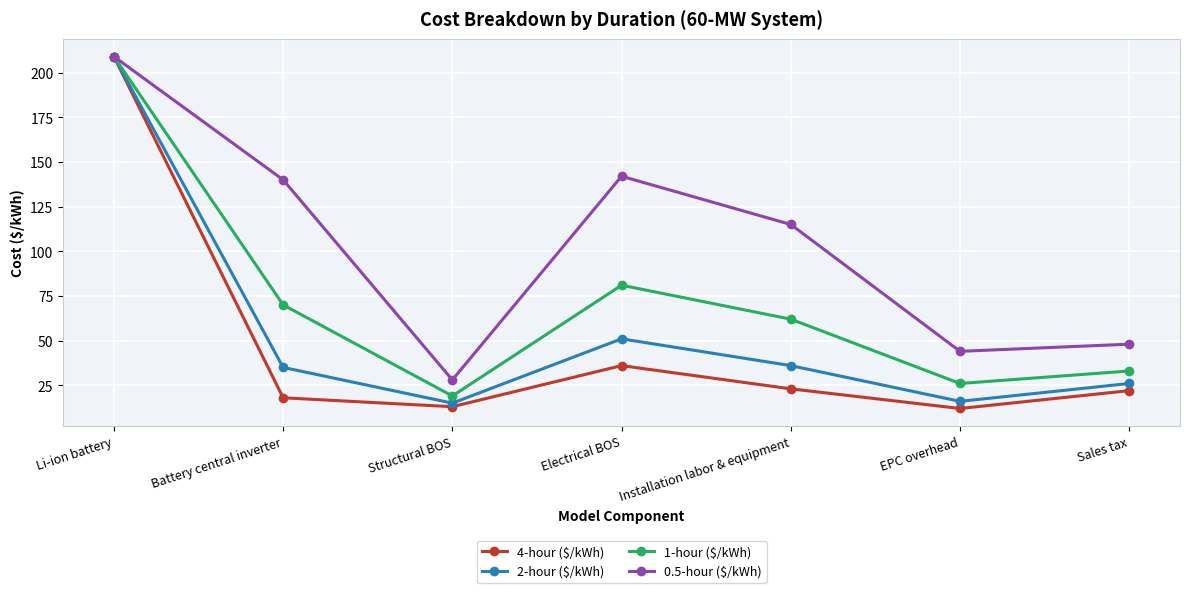

Read the 1-hour ($/kWh) value at Battery central inverter.

70